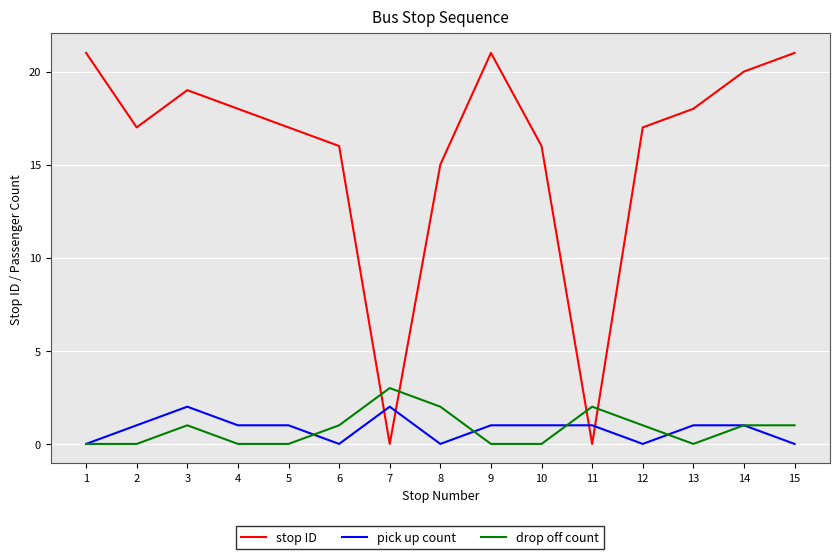

What is the difference between the pick up count values at 14 and 7?

1